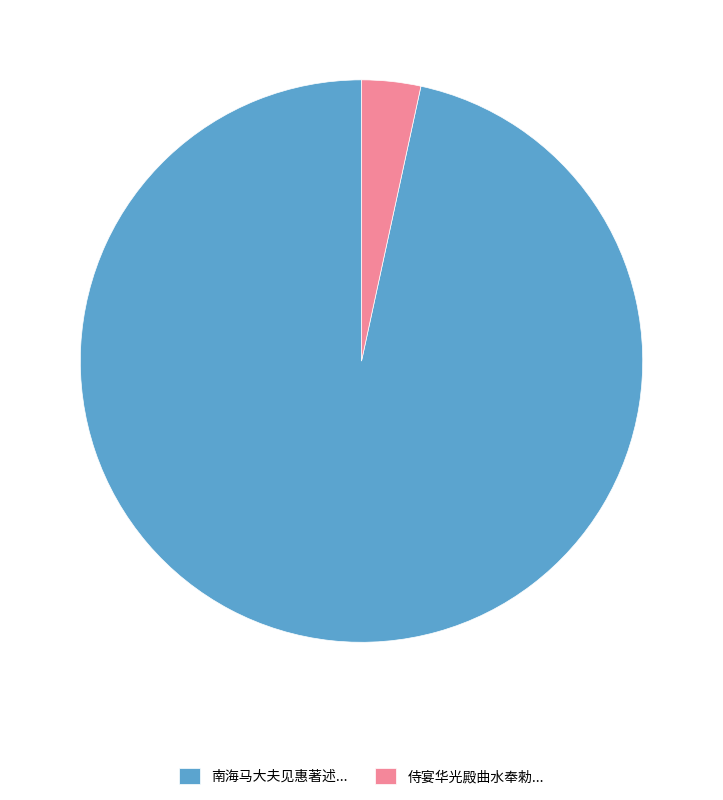

Rank the categories by value from highest to lowest.

南海马大夫见惠著述..., 侍宴华光殿曲水奉勑...